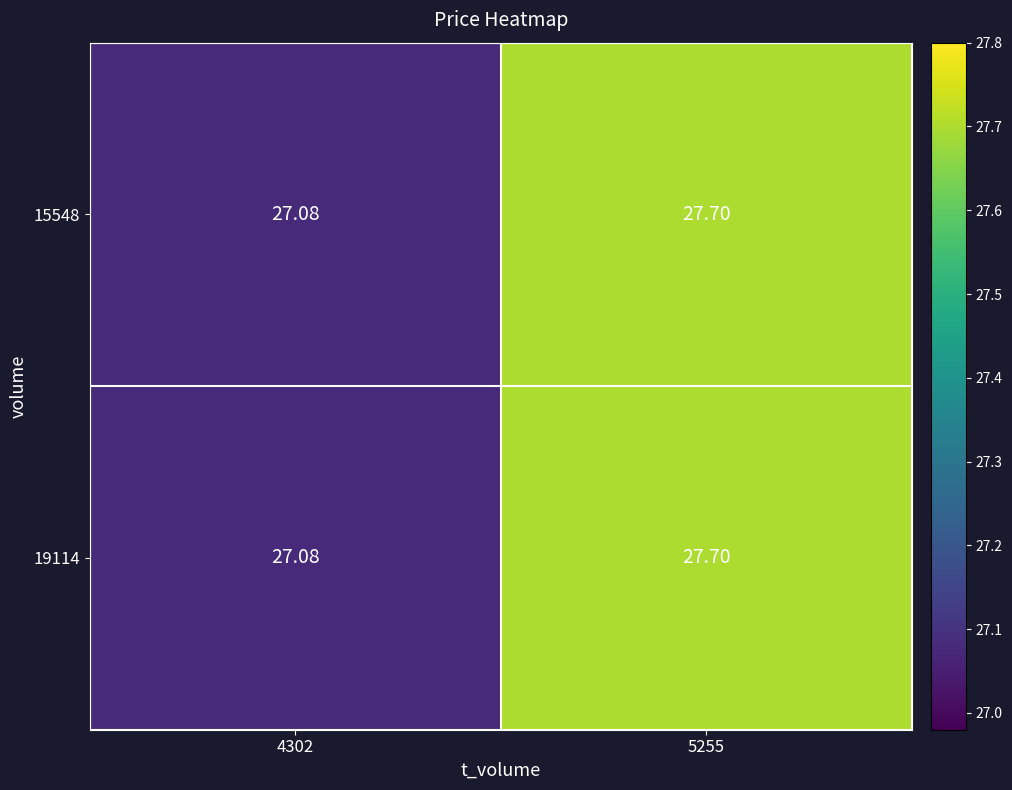

Is the value of 19114 at 4302 greater than the value of 15548 at 5255?

No